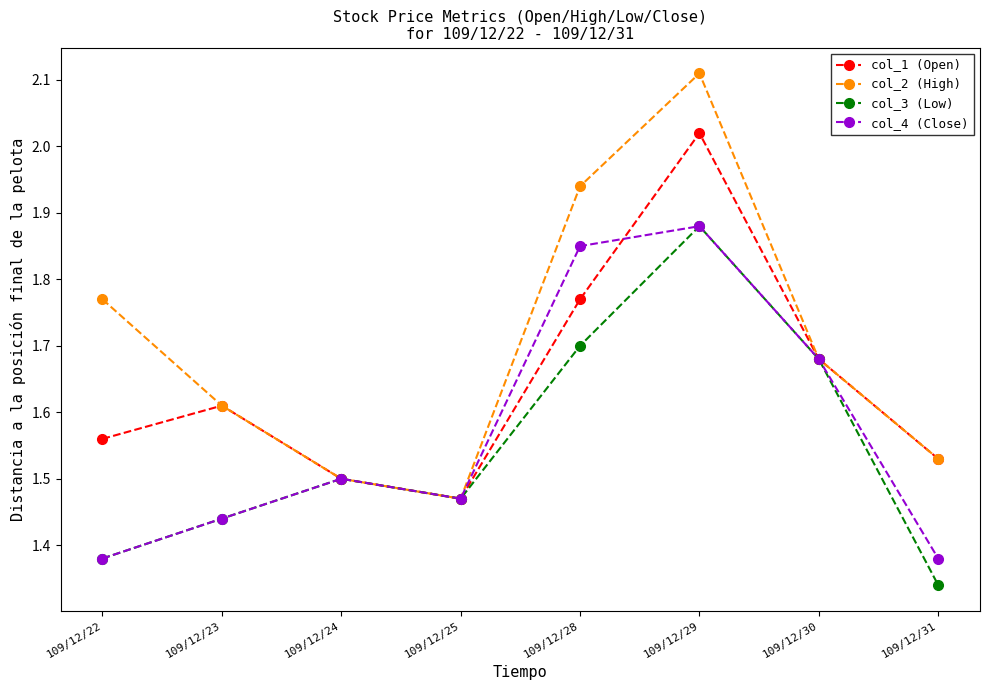

The col_4 (Close) series shows 1.5 at 109/12/24. True or false?

True